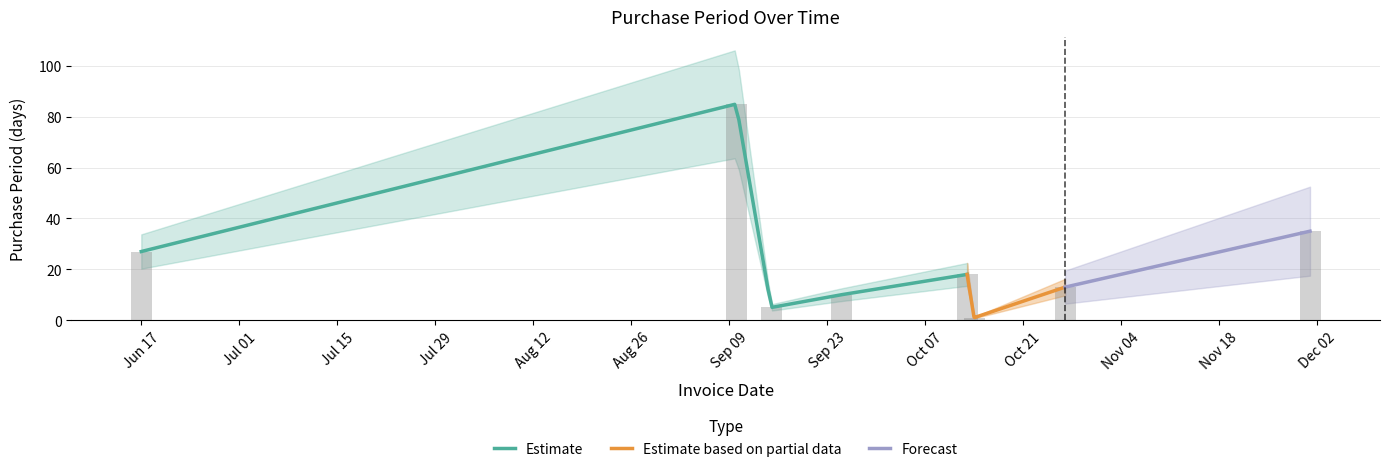

Is it true that the value at 2015-10-14 is 1?

True